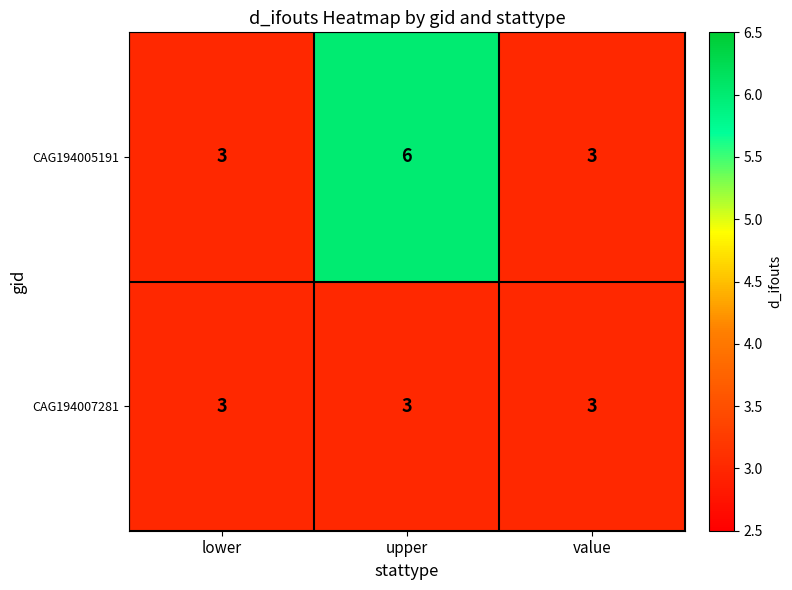

What is the maximum value shown in the chart?

6